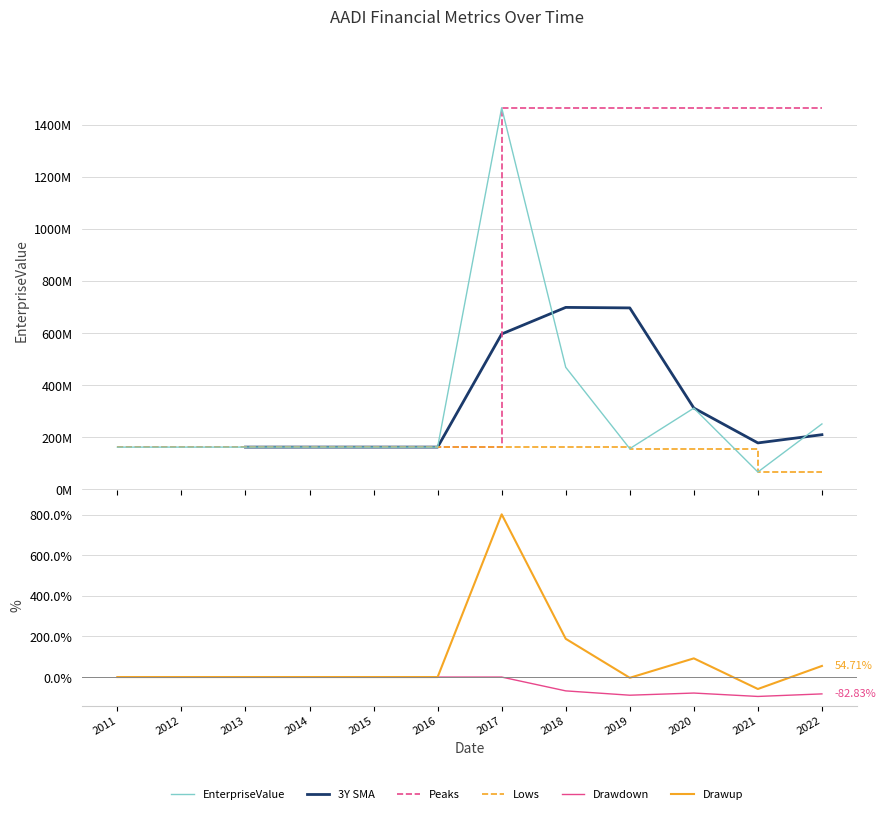

Where is the first local maximum for 3Y SMA?

2014